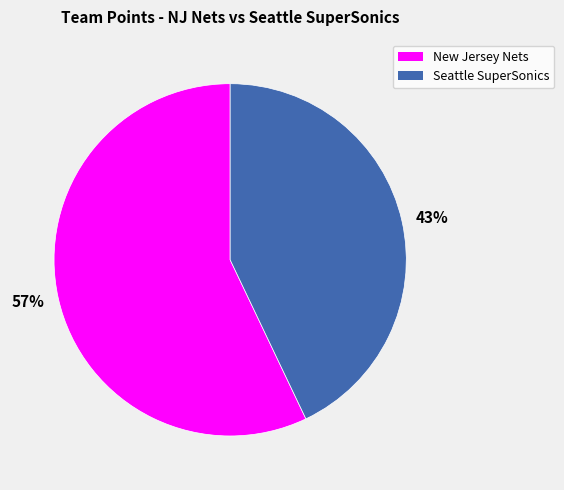

Which has a higher value, 57% or 43%?

57%